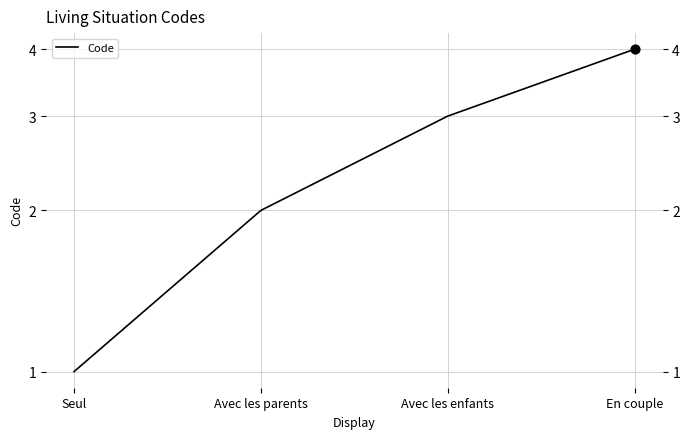

What is the change in value from Avec les parents to En couple?

+2